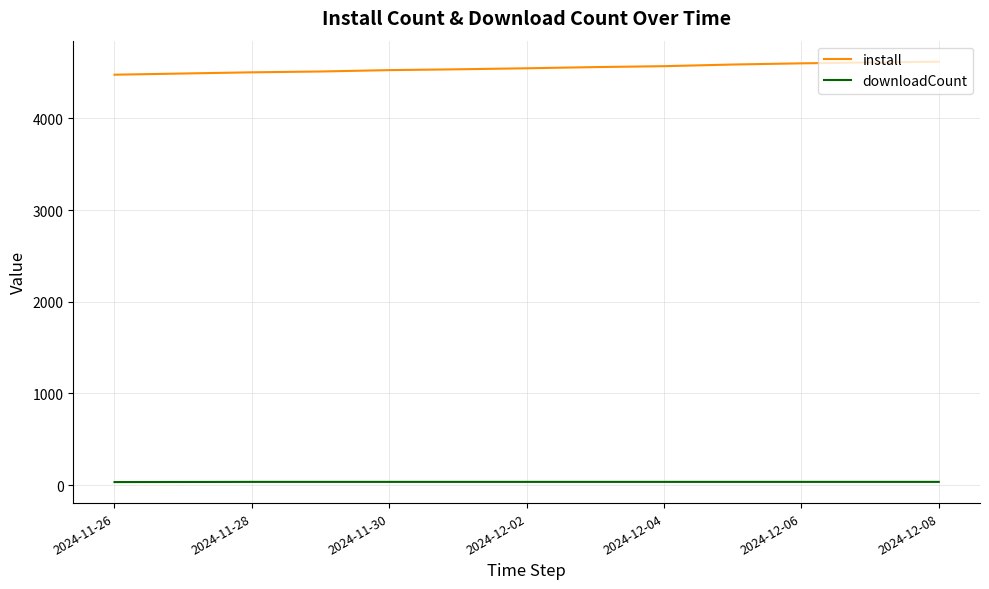

True or false: install and downloadCount intersect in this chart.

False